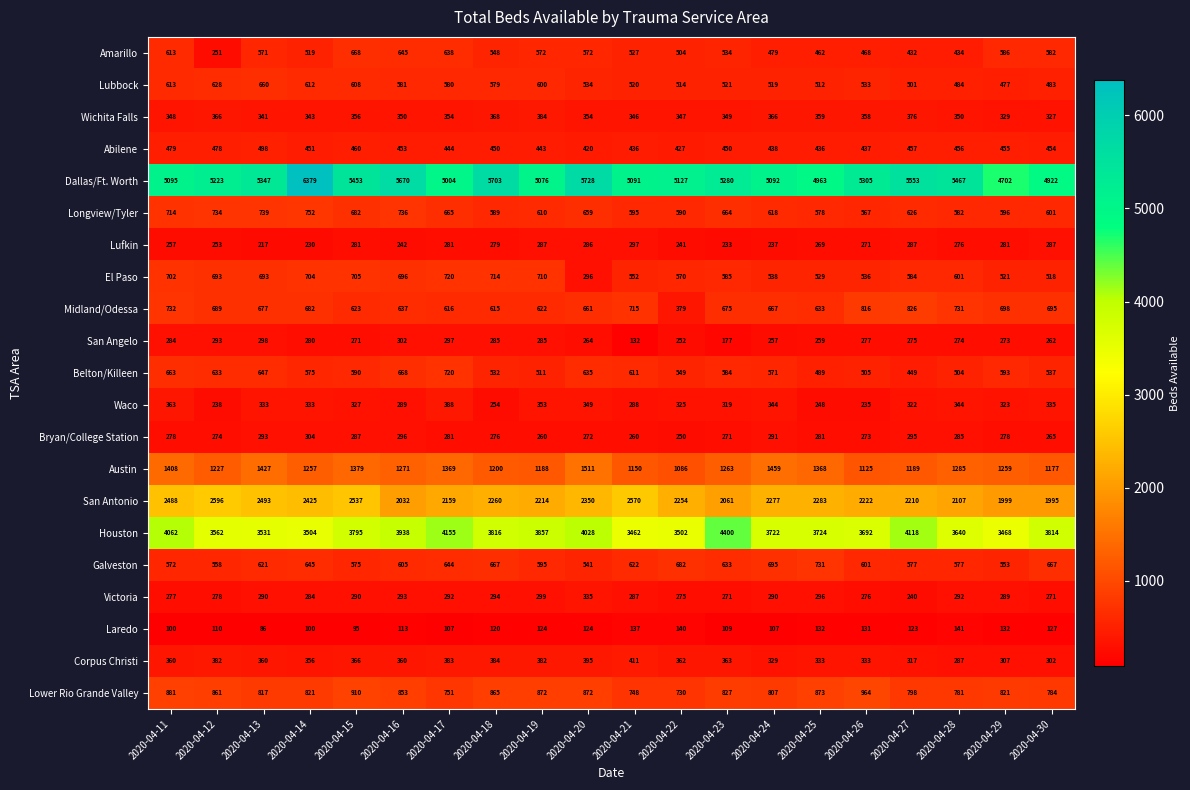

At which category does the chart reach its minimum across all series?

2020-04-13